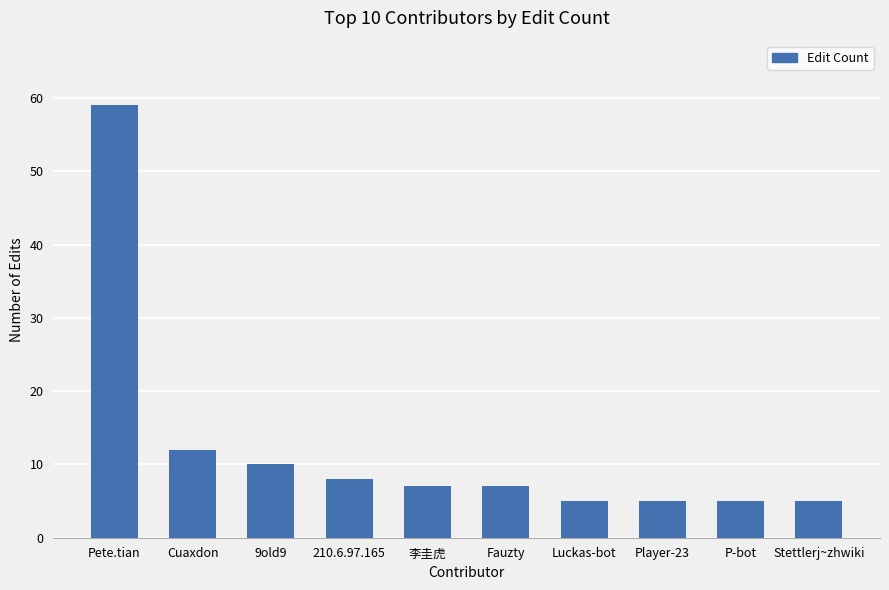

Are the bars grouped side by side (vs. stacked)?

No